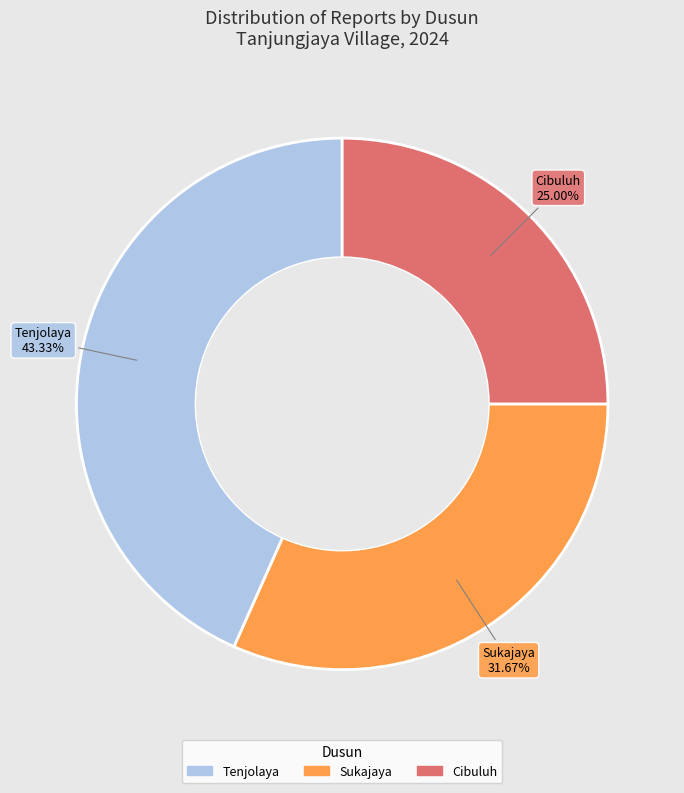

What percentage do Sukajaya and Cibuluh together represent?

56.7%